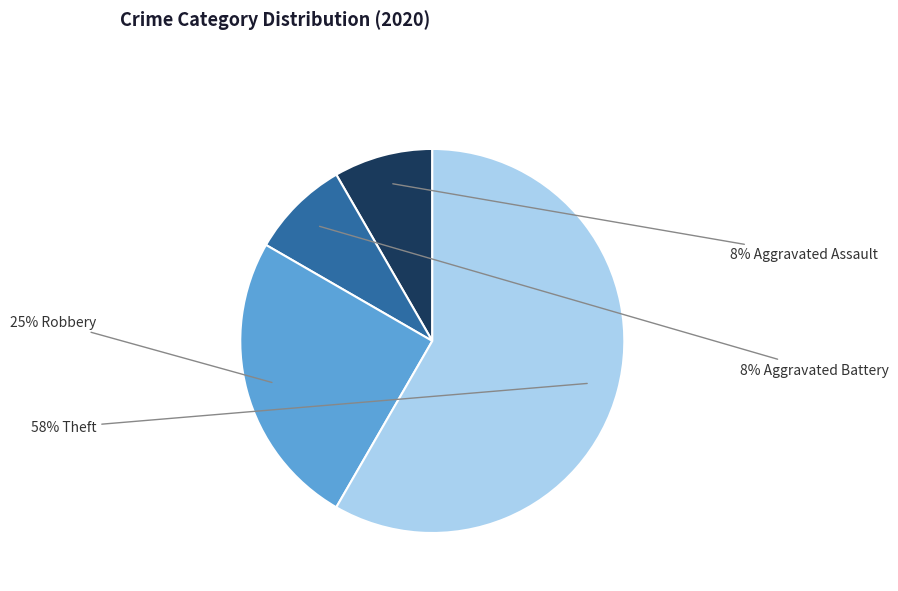

To the nearest percent, what is the average slice percentage?

25%